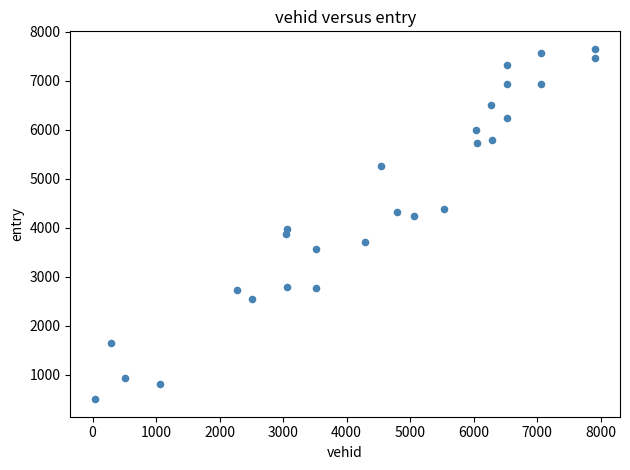

What is the range of X values (max minus min)?

7868.0